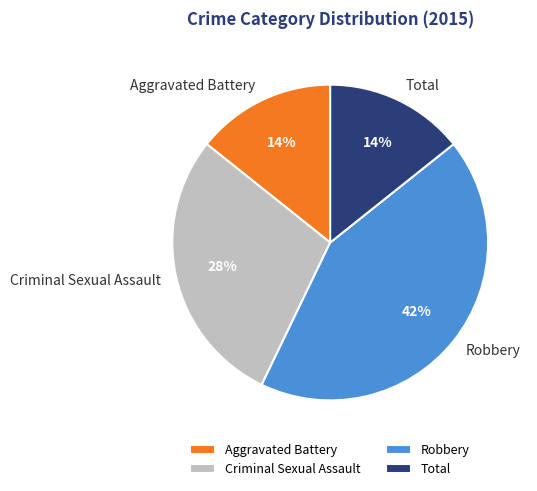

What is the smallest slice in the pie chart?

Aggravated Battery